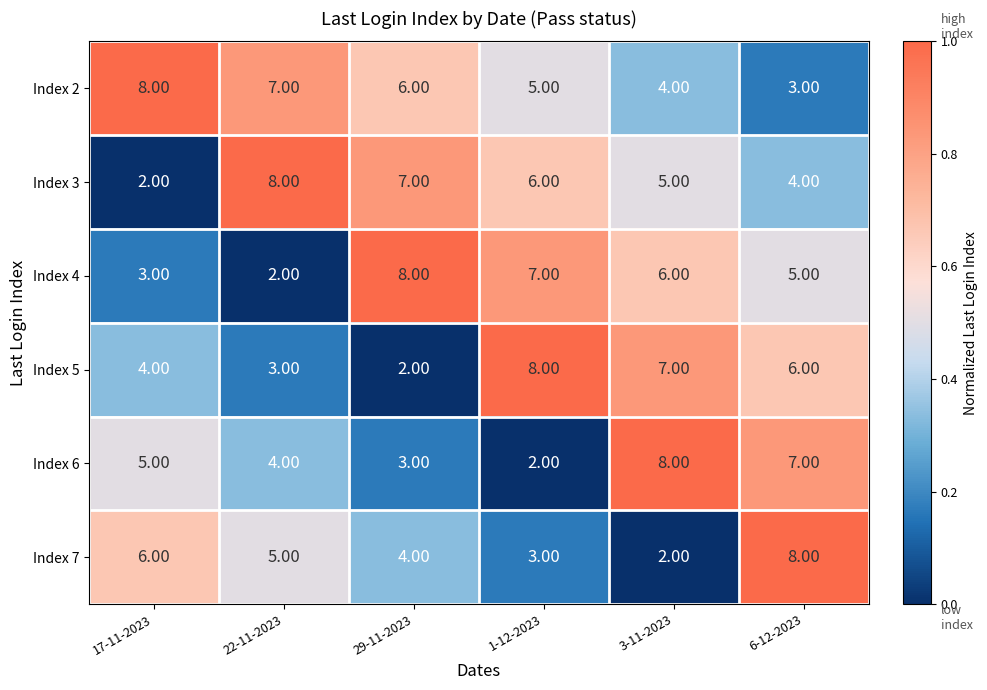

What is the difference between the maximum and second lowest values in the Index 6 series?

5